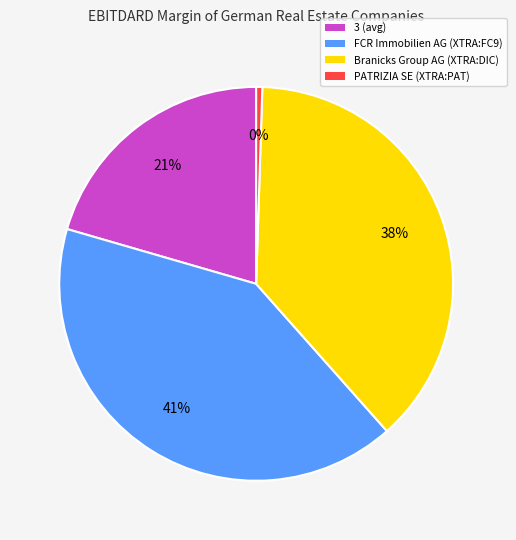

The FCR Immobilien AG (XTRA:FC9) slice represents 36% of the pie. True or false?

False